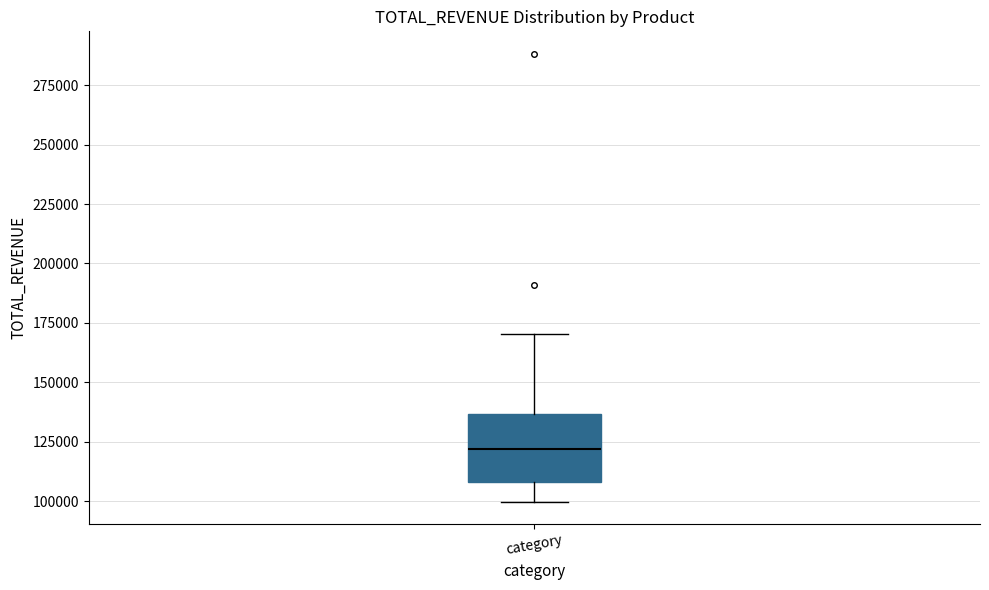

Transcribe this box plot: give where the median line is, the range the box spans, and where the two whiskers end, as read against the y-axis. The values are not printed on the chart, so give them approximately, as read against the axis.

median 120000, box 110000 to 135000, whiskers 100000 to 170000